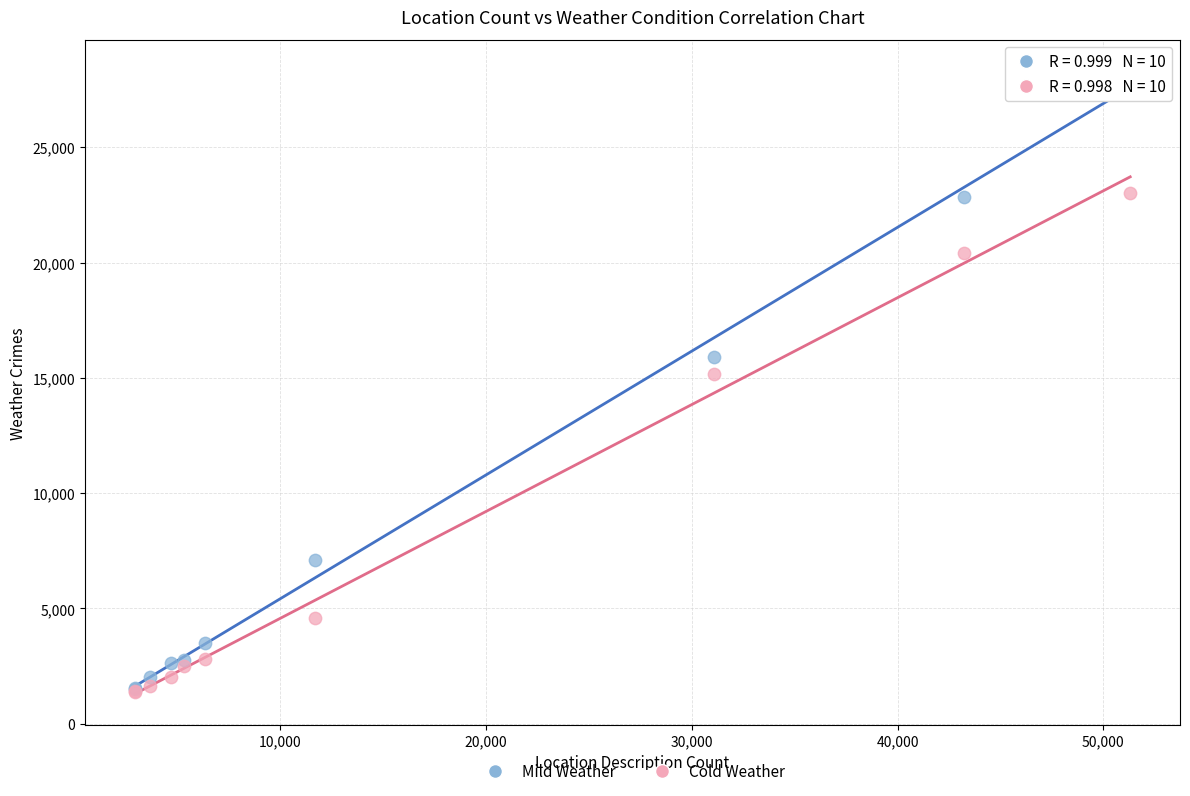

In the Cold Weather series, what Y value is closest to 12180?

15158